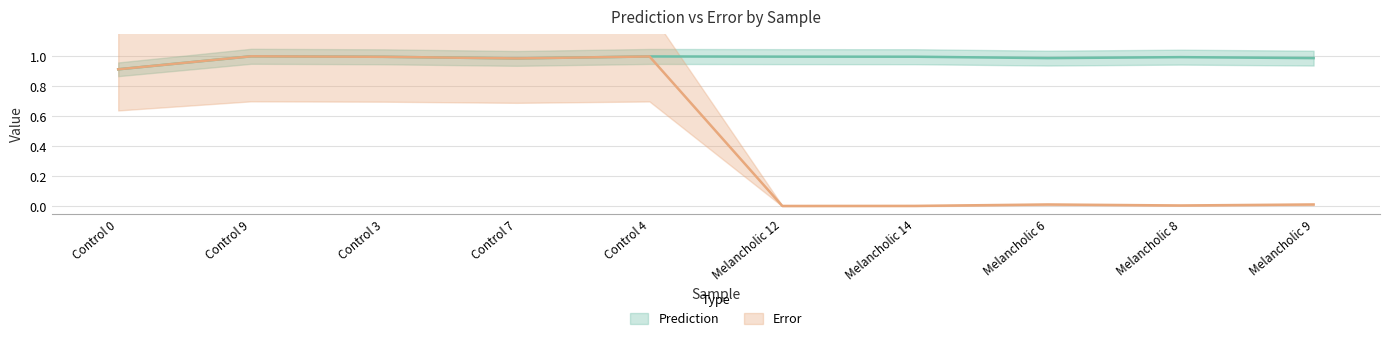

At which category is the sum across all series the highest?

Control 9